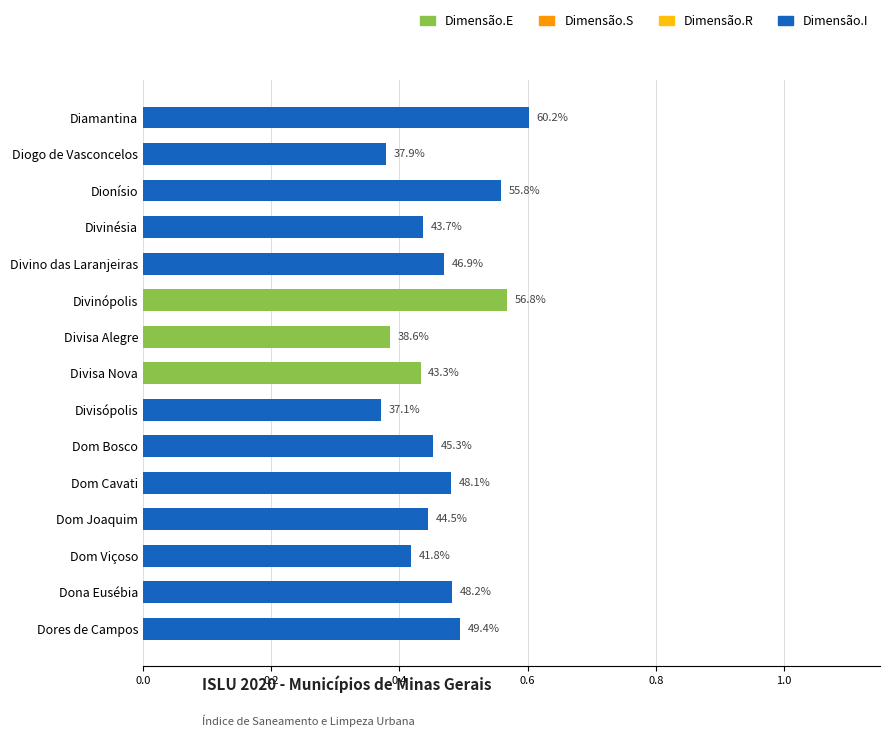

What is the sum of all values?

7.0